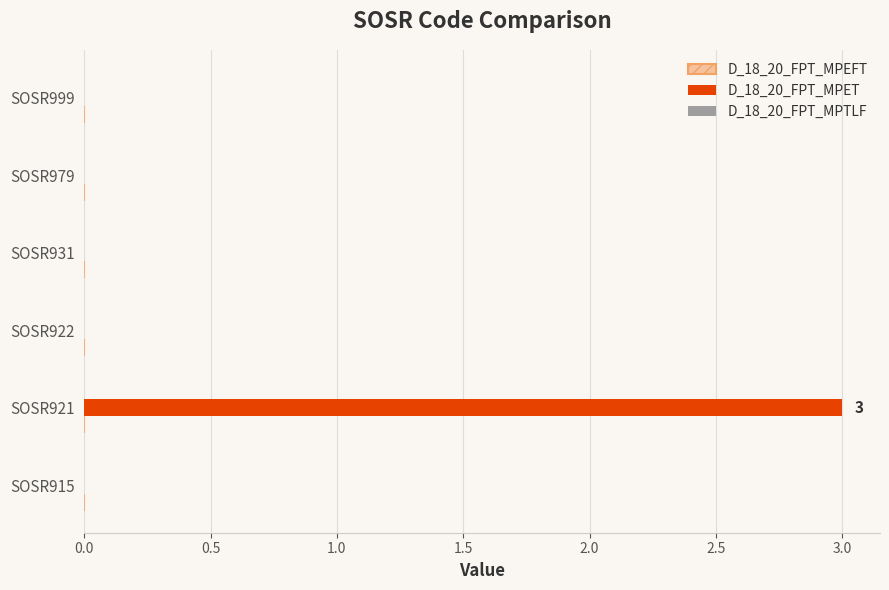

What is the change in value from SOSR921 to SOSR931?

-3